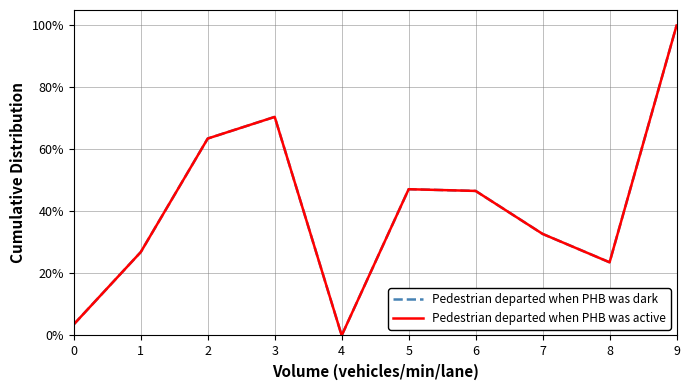

Does the chart display data point markers on the line(s)?

No